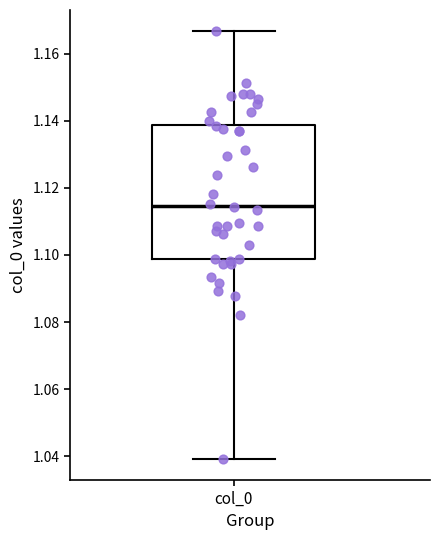

Where does the upper whisker of the box for col_0 end on the y-axis? The values are not printed on the chart, so give them approximately, as read against the axis.

1.166